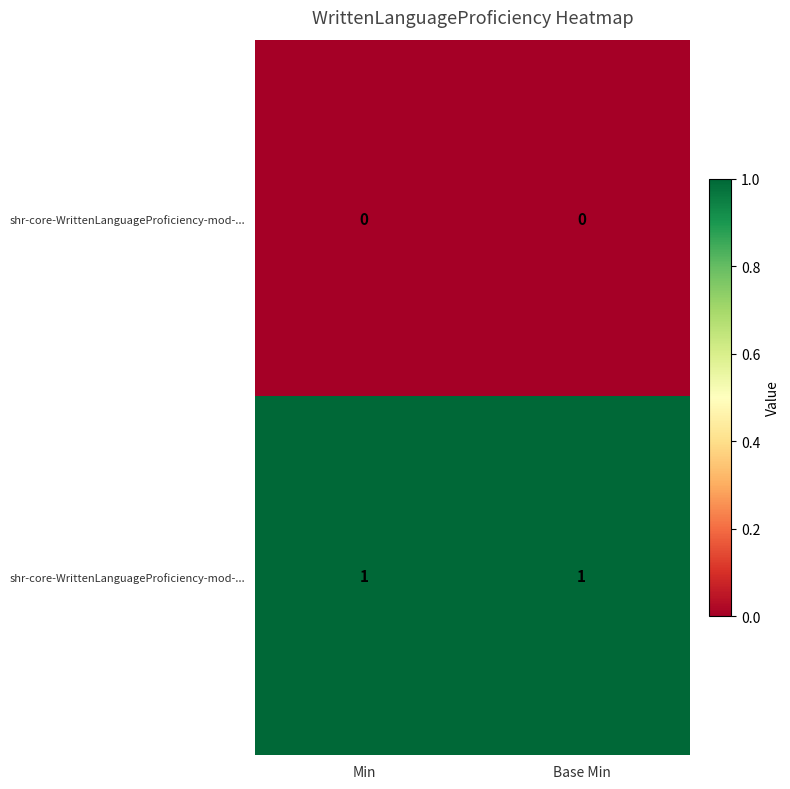

At which category is the sum across all series the highest?

Min